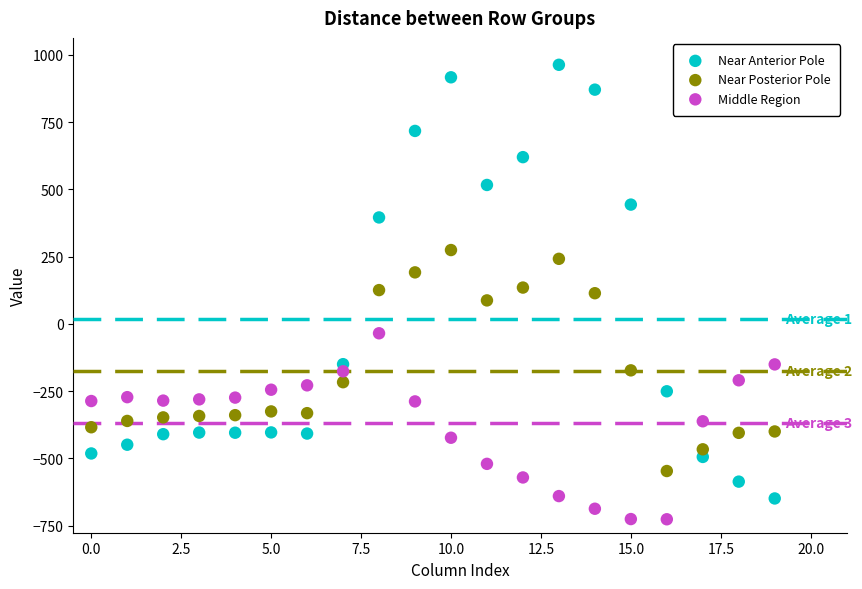

Across all data points, what is the range of Y values (max minus min)?

1689.3